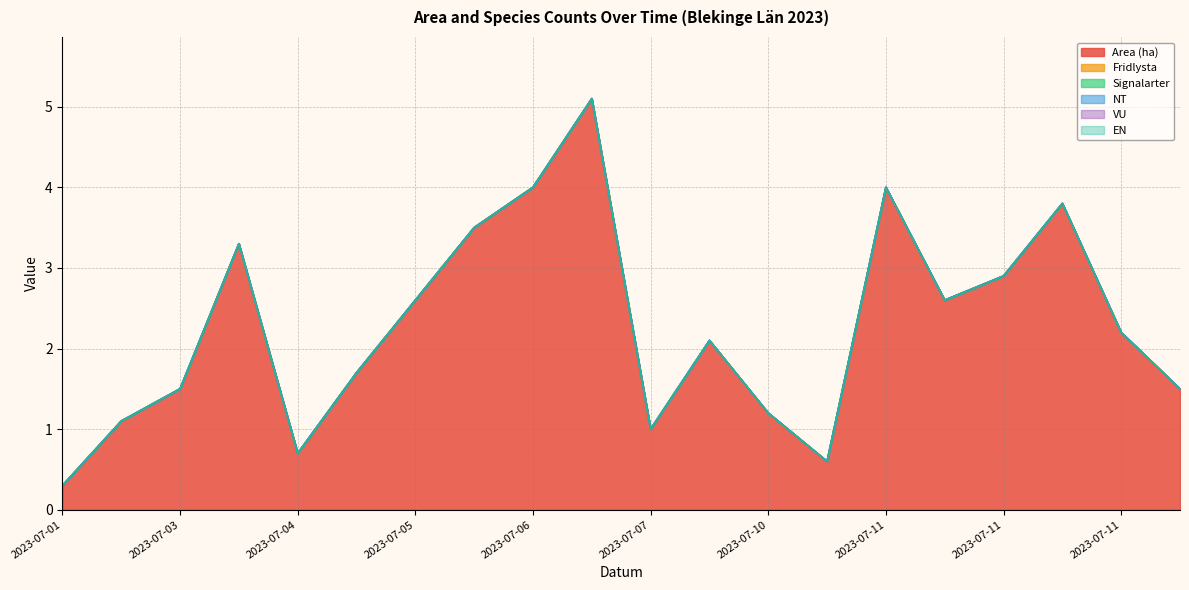

Reading right to left, transcribe all the data shown in this chart.

Area (ha): 1.5	2.2	3.8	2.9	2.6	4.0	0.6	1.2	2.1	1.0	5.1	4.0	3.5	2.6	1.7	0.7	3.3	1.5	1.1	0.3
Fridlysta: 0.0	0.0	0.0	0.0	0.0	0.0	0.0	0.0	0.0	0.0	0.0	0.0	0.0	0.0	0.0	0.0	0.0	0.0	0.0	0.0
Signalarter: 0.0	0.0	0.0	0.0	0.0	0.0	0.0	0.0	0.0	0.0	0.0	0.0	0.0	0.0	0.0	0.0	0.0	0.0	0.0	0.0
NT: 0.0	0.0	0.0	0.0	0.0	0.0	0.0	0.0	0.0	0.0	0.0	0.0	0.0	0.0	0.0	0.0	0.0	0.0	0.0	0.0
VU: 0.0	0.0	0.0	0.0	0.0	0.0	0.0	0.0	0.0	0.0	0.0	0.0	0.0	0.0	0.0	0.0	0.0	0.0	0.0	0.0
EN: 0.0	0.0	0.0	0.0	0.0	0.0	0.0	0.0	0.0	0.0	0.0	0.0	0.0	0.0	0.0	0.0	0.0	0.0	0.0	0.0